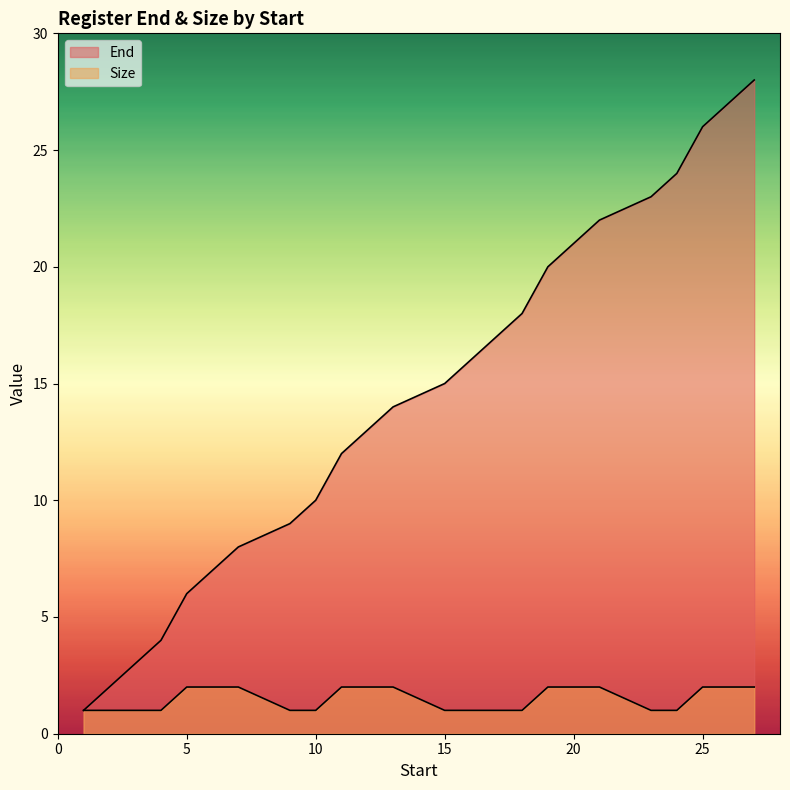

True or false: Size and End intersect in this chart.

False